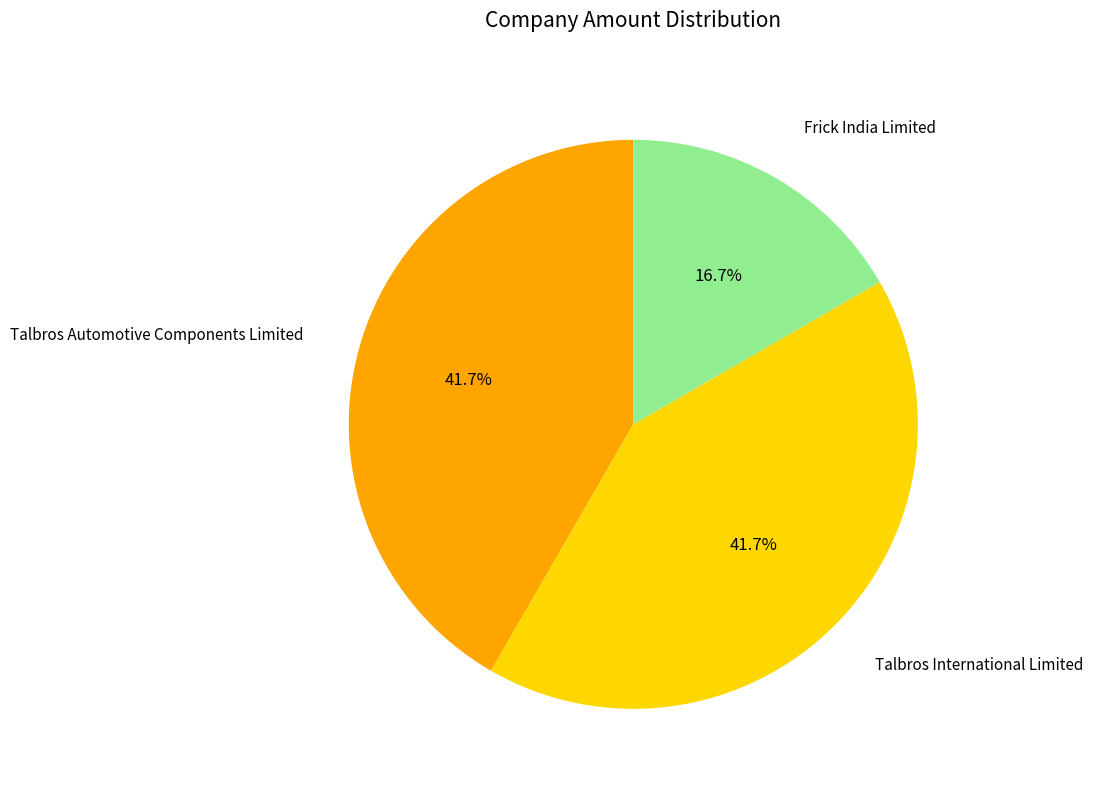

What percentage is the Frick India Limited slice, to the nearest percent?

17%